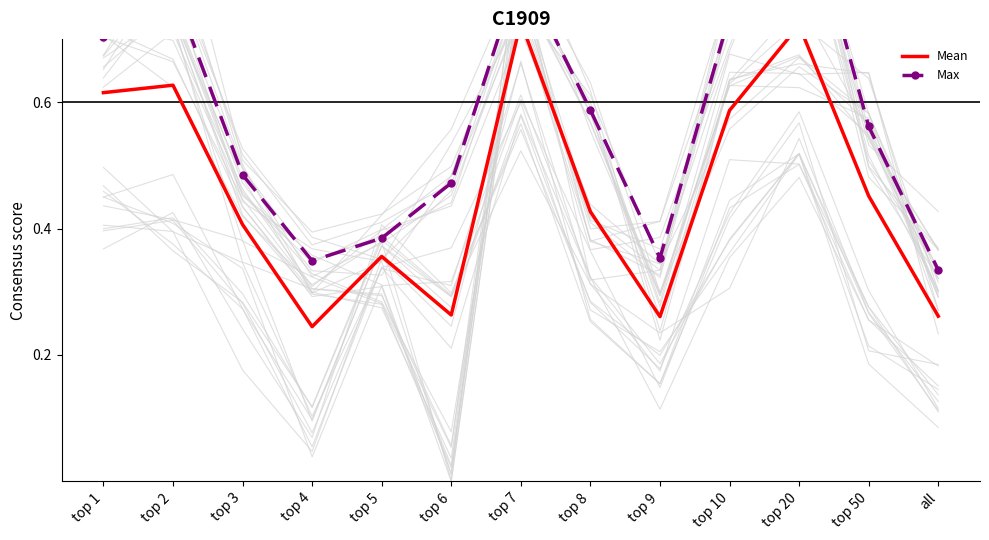

Is the value of Max at top 20 greater than the value of Mean at top 7?

Yes